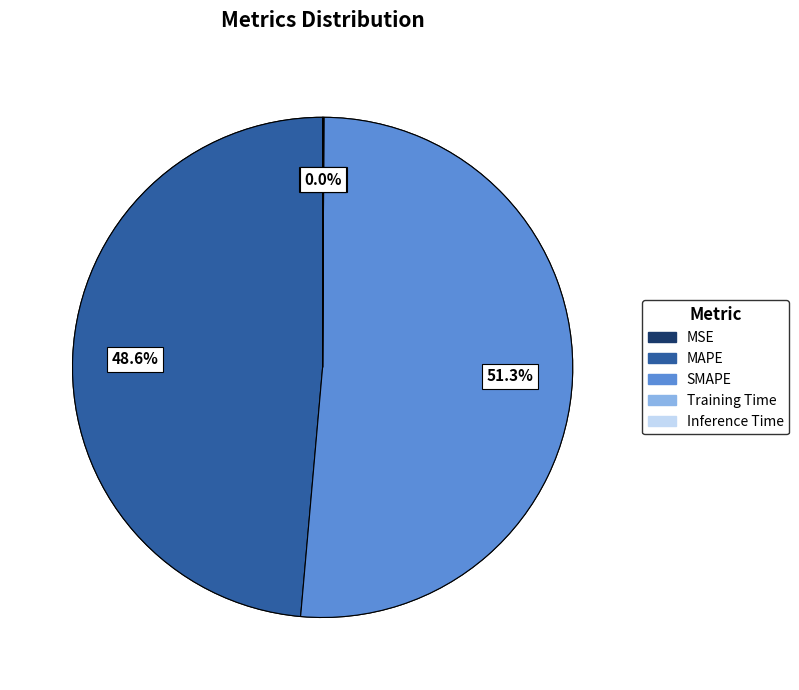

Does SMAPE account for over 50% of the chart?

Yes